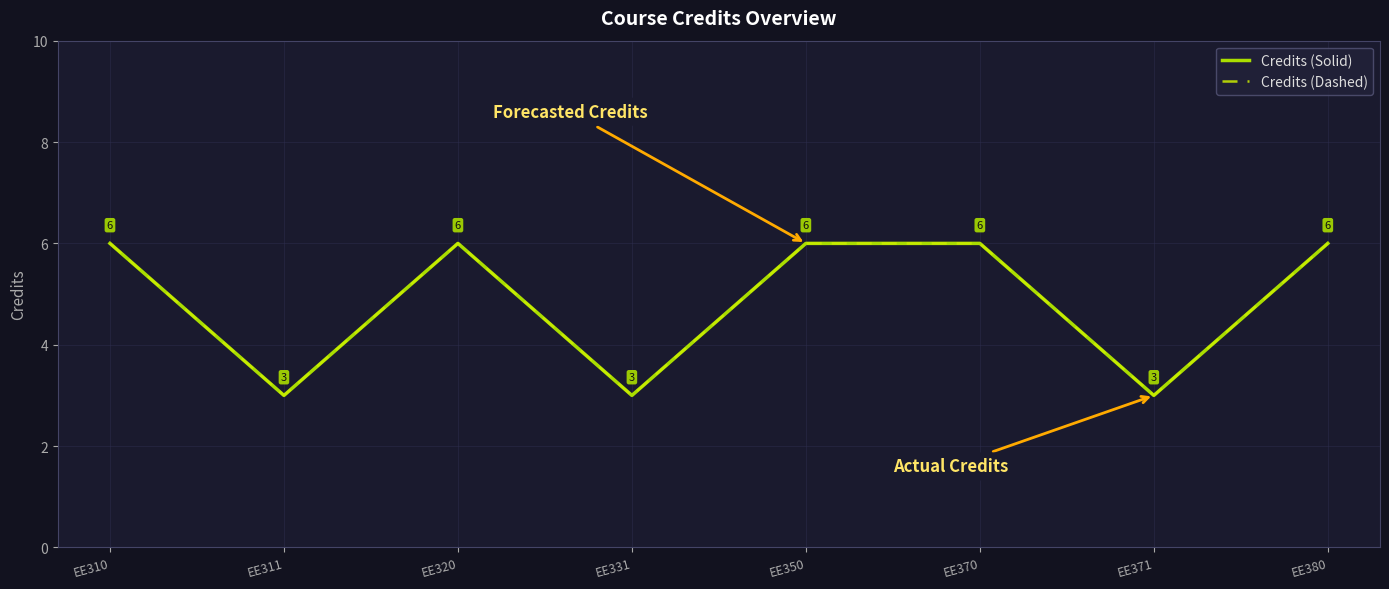

Does the chart display data point markers on the line(s)?

No